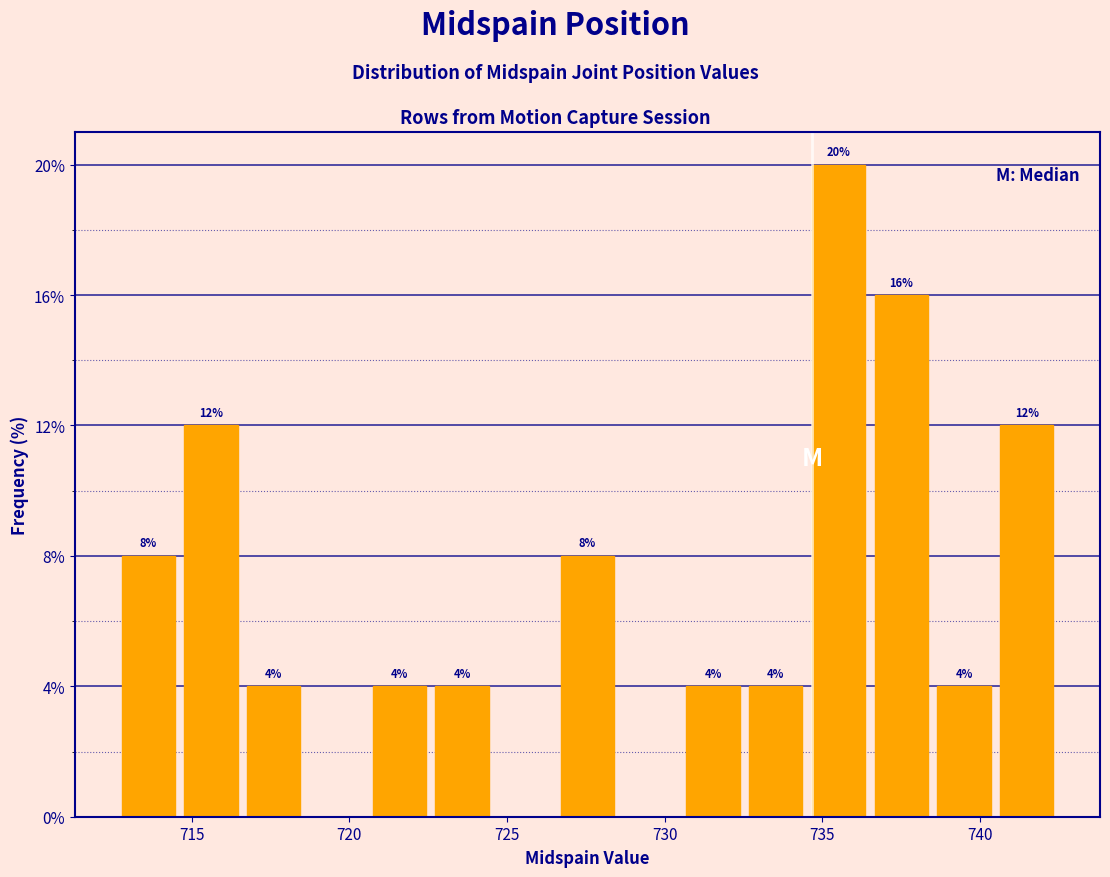

Around what value on the x-axis is the tallest bar? Give the approximate position of its centre, as read against the axis.

735.5